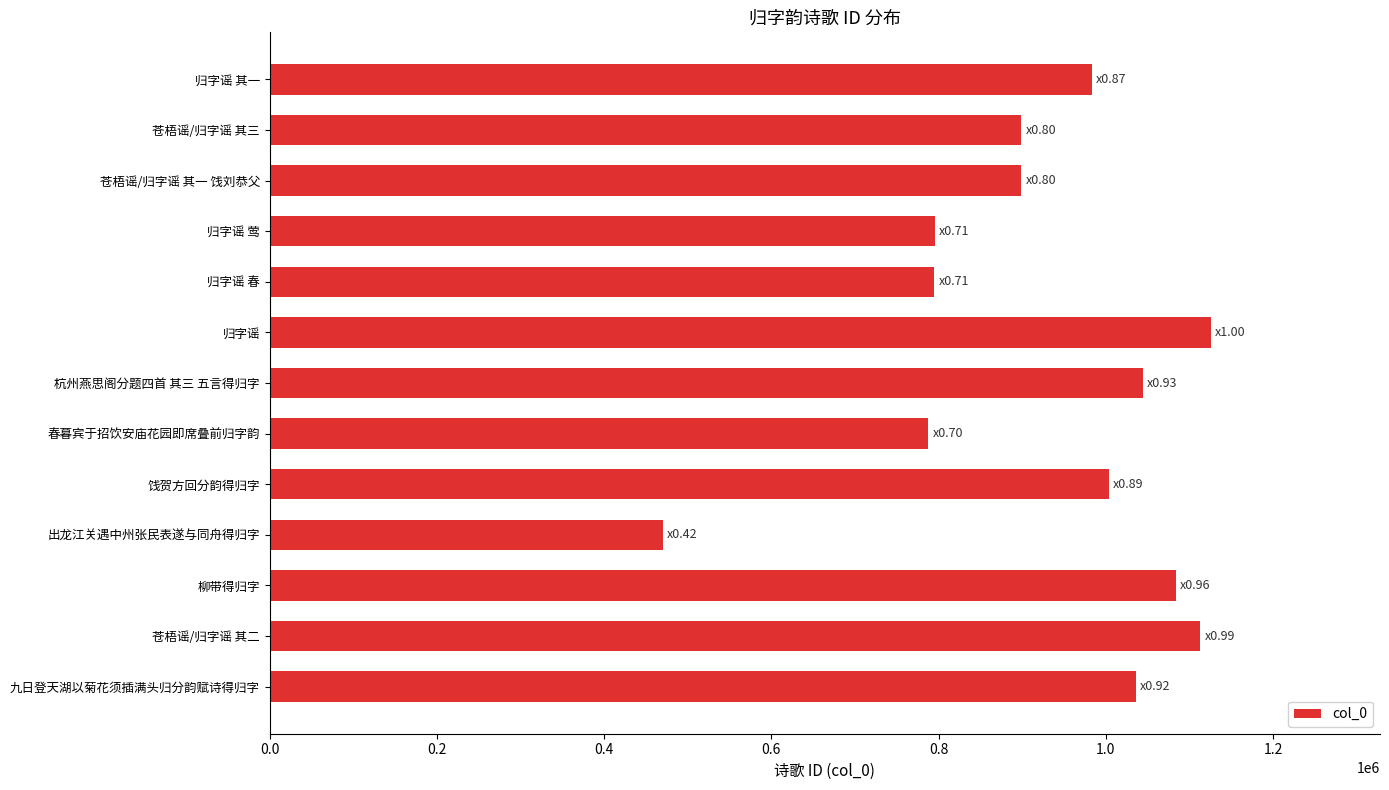

What is the difference between the second highest and second lowest values?

325217